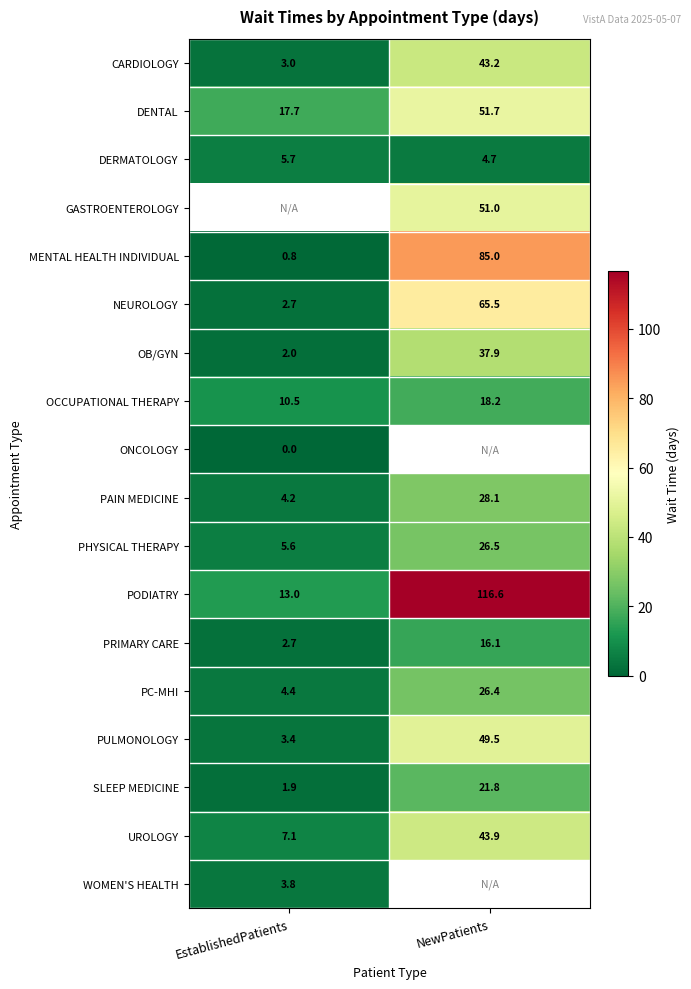

True or false: DENTAL has a value of 17.7 at EstablishedPatients.

True